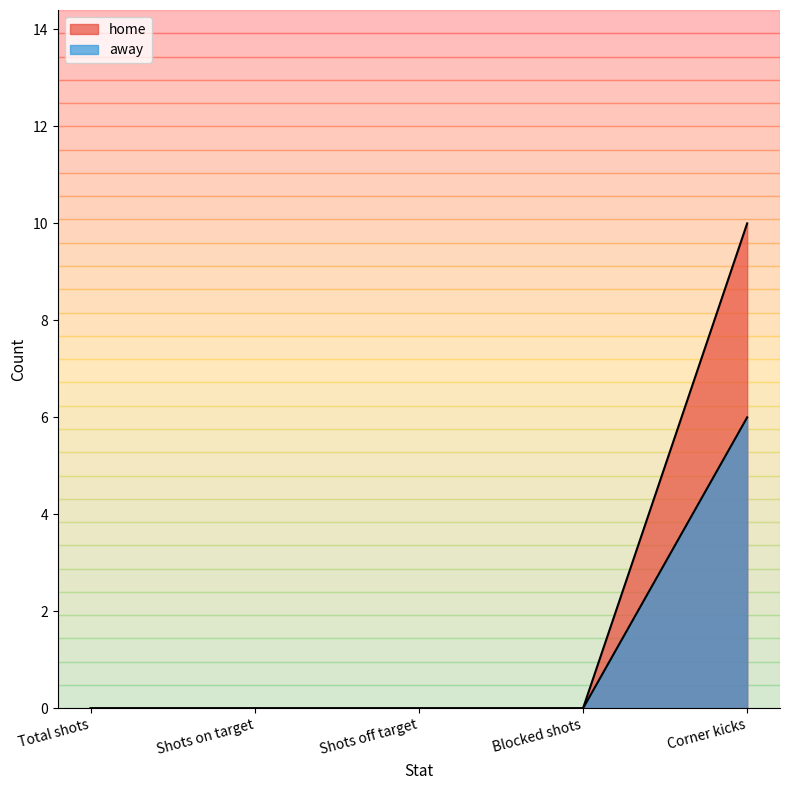

The value of home at Blocked shots is 0. True or false?

True